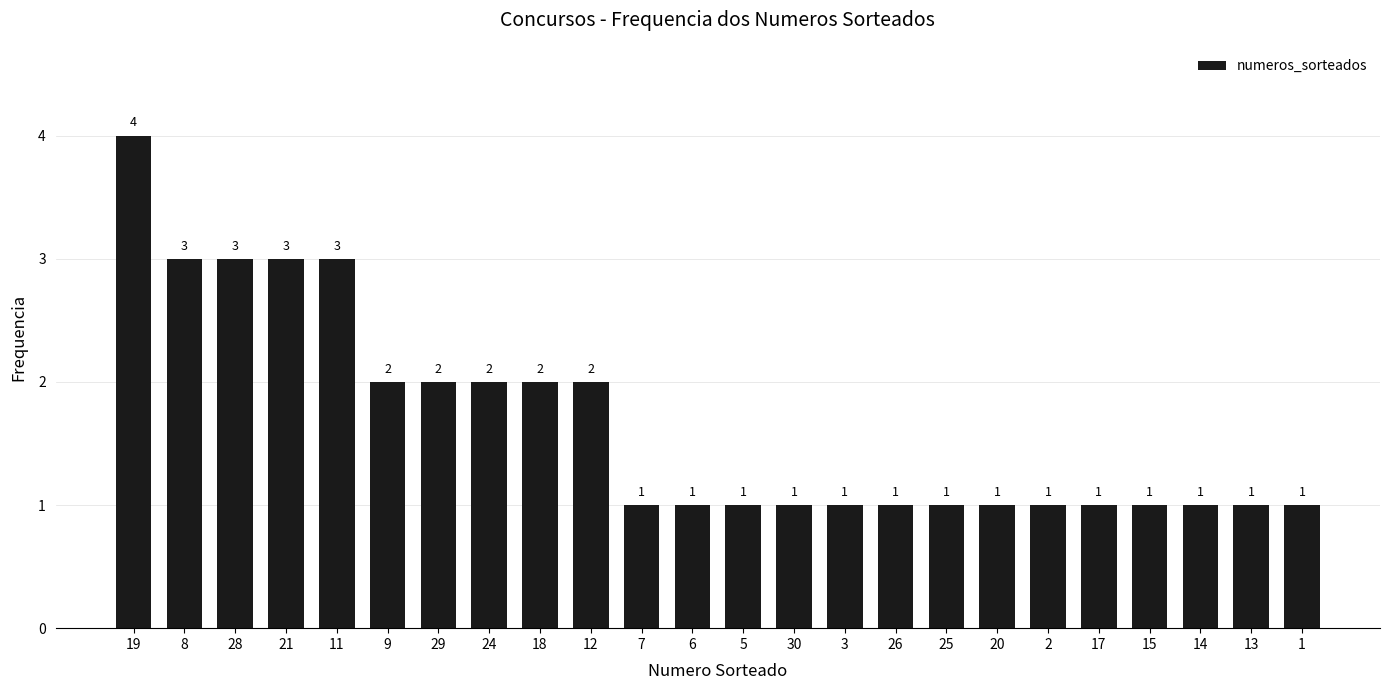

What position from the left is 25?

17